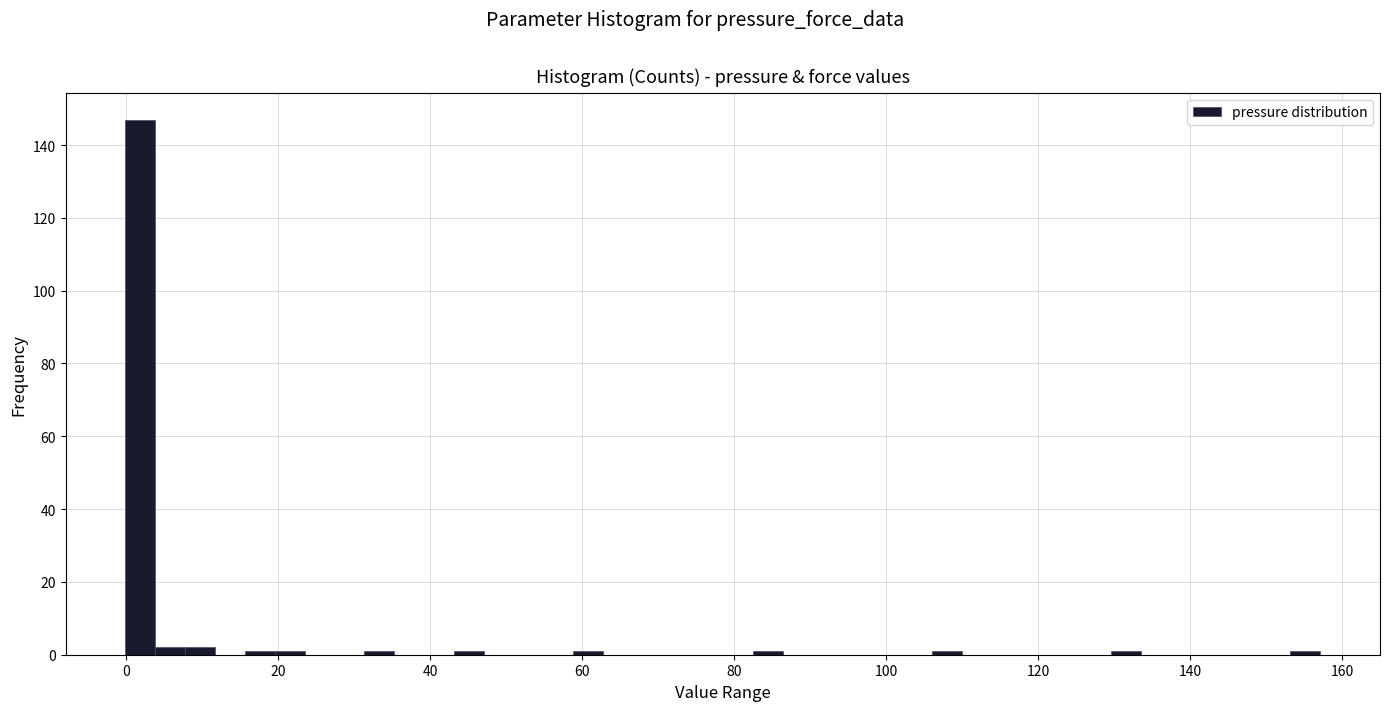

Read against the x-axis, roughly where is the centre of the tallest bar?

2